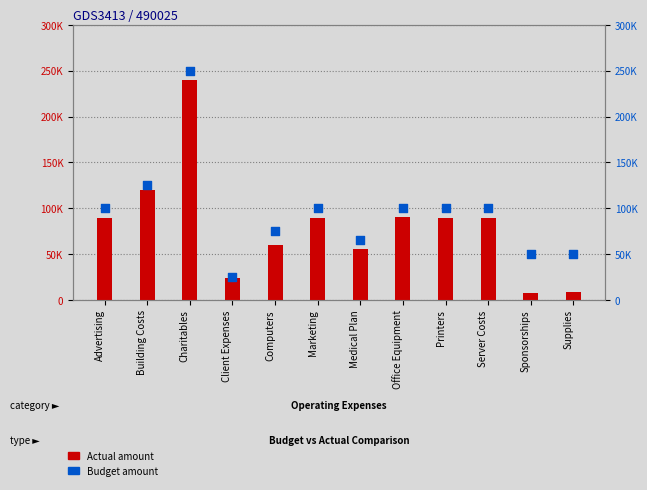

At how many categories does at least one series exceed 39041?

11